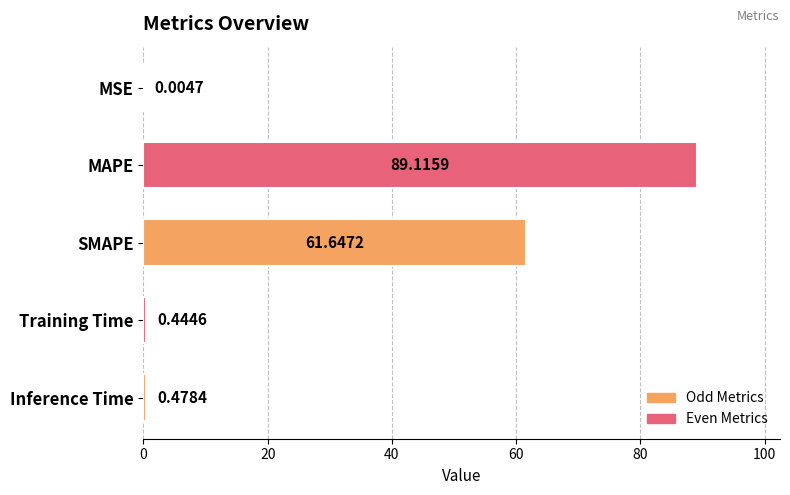

What is the sum of the values at Training Time and MAPE?

89.6